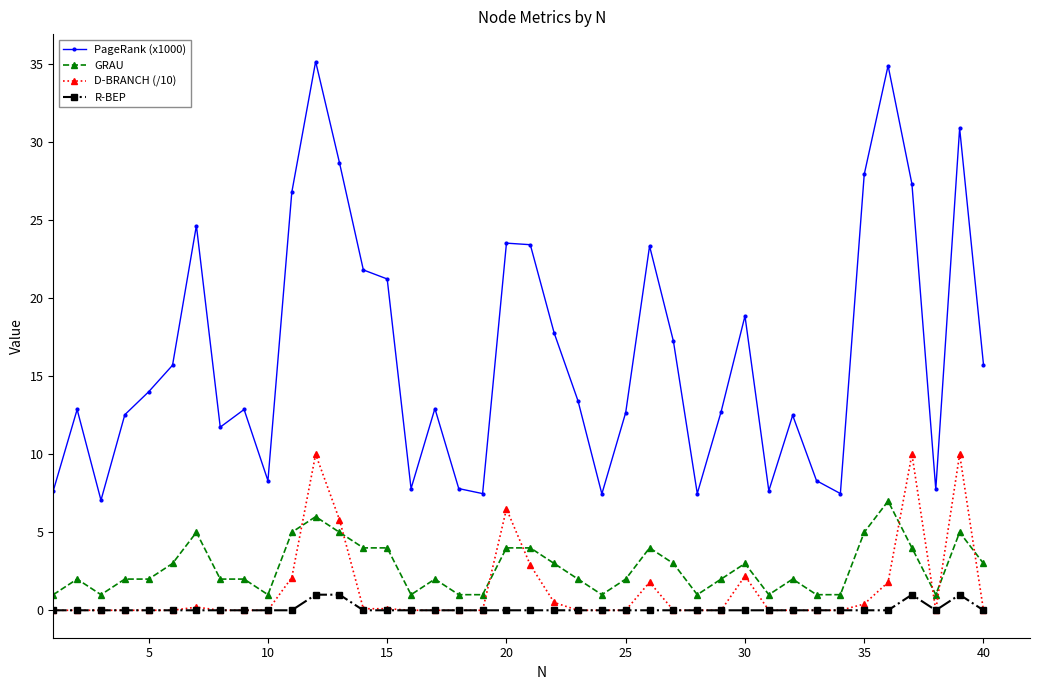

What is the average value of the R-BEP series?

0.1